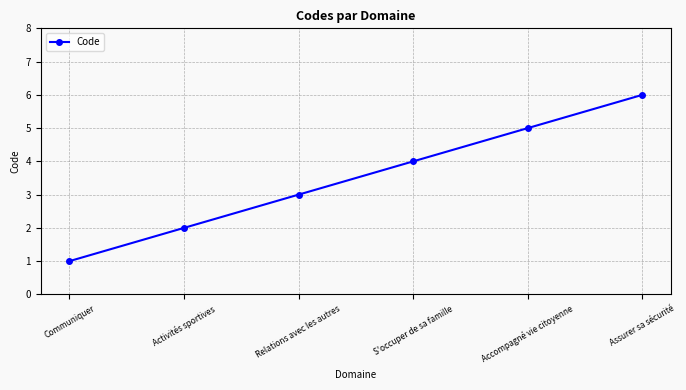

Which category has the highest value across all series?

Assurer sa sécurité